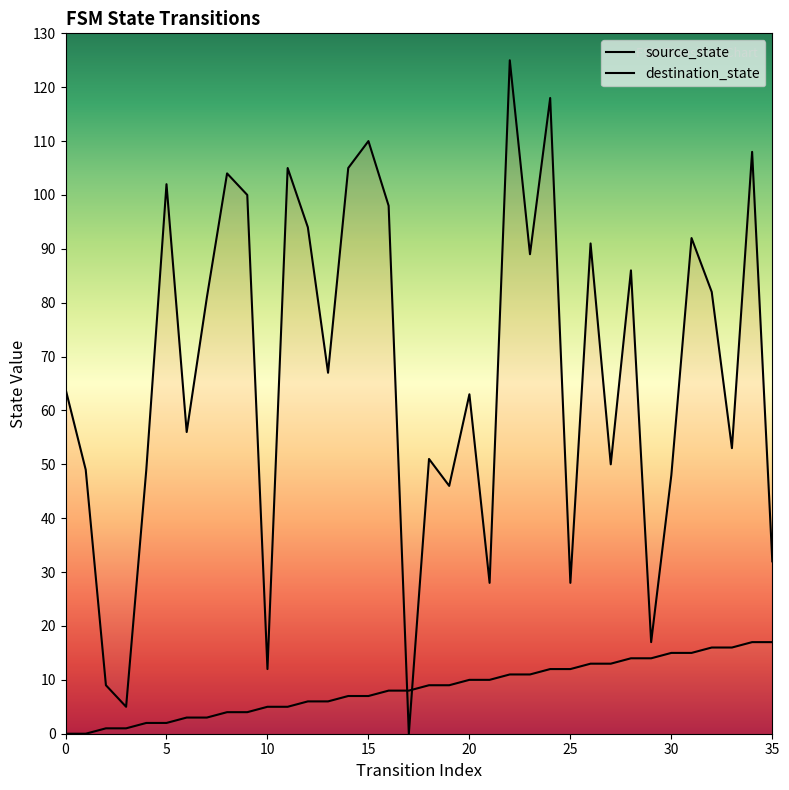

How many data points in source_state are above 9?

16